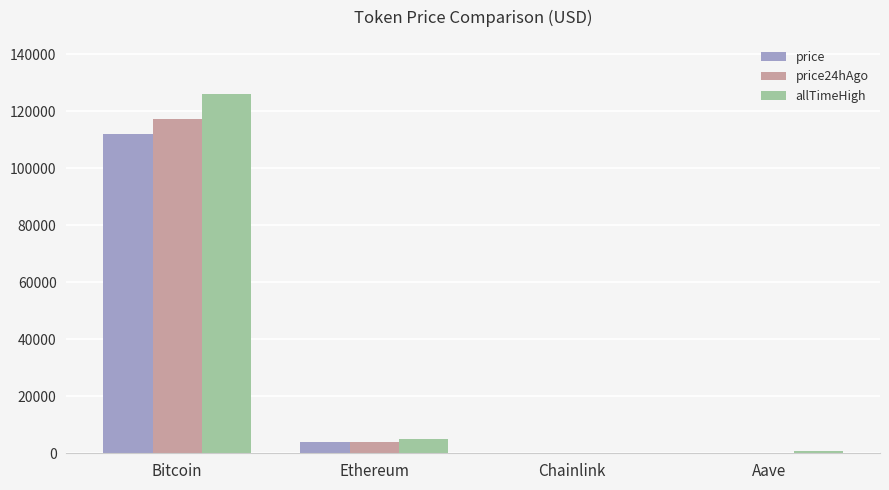

What is the spread (max minus min) of values at Bitcoin?

14024.0